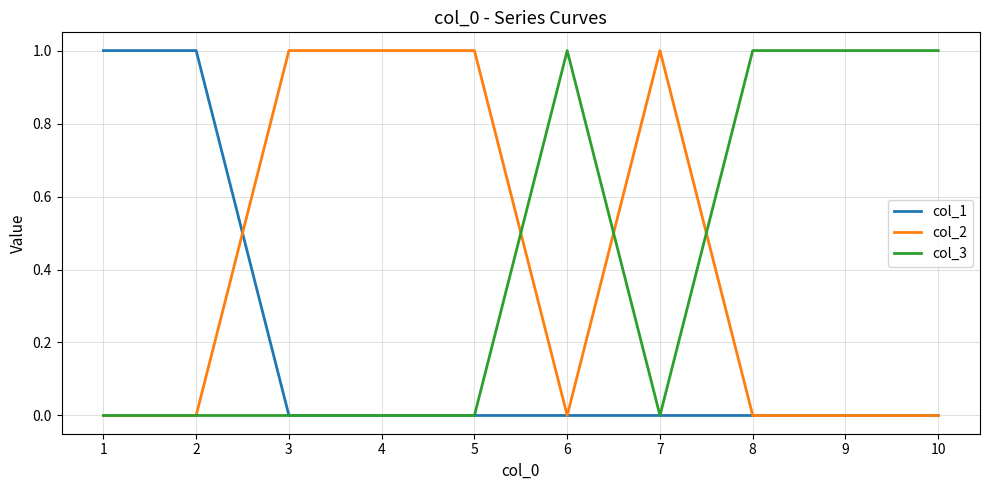

Does the chart display data point markers on the line(s)?

No